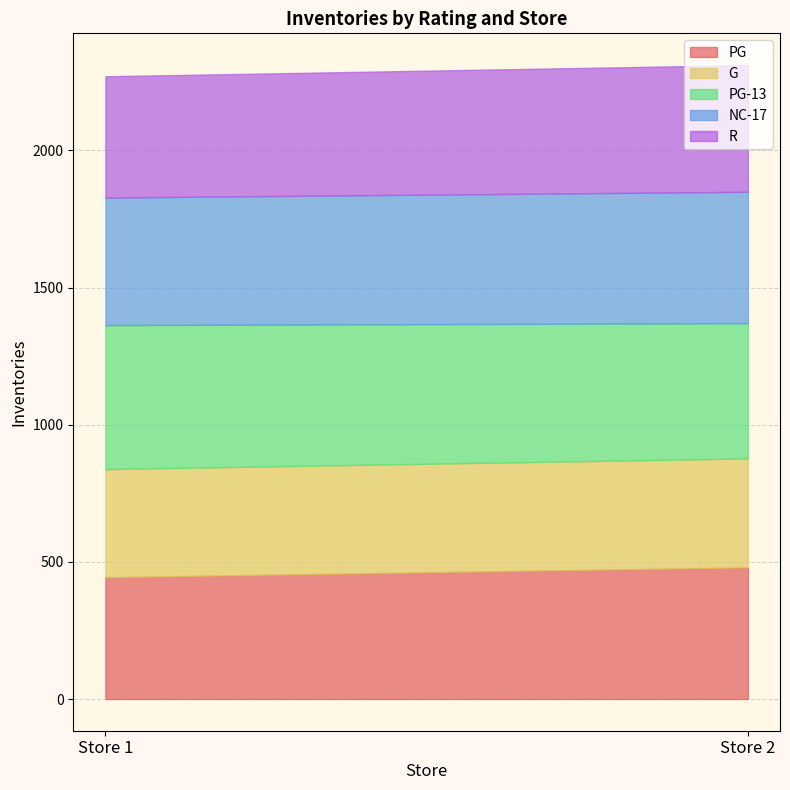

What are all the series names shown in the legend?

PG, G, PG-13, NC-17, R